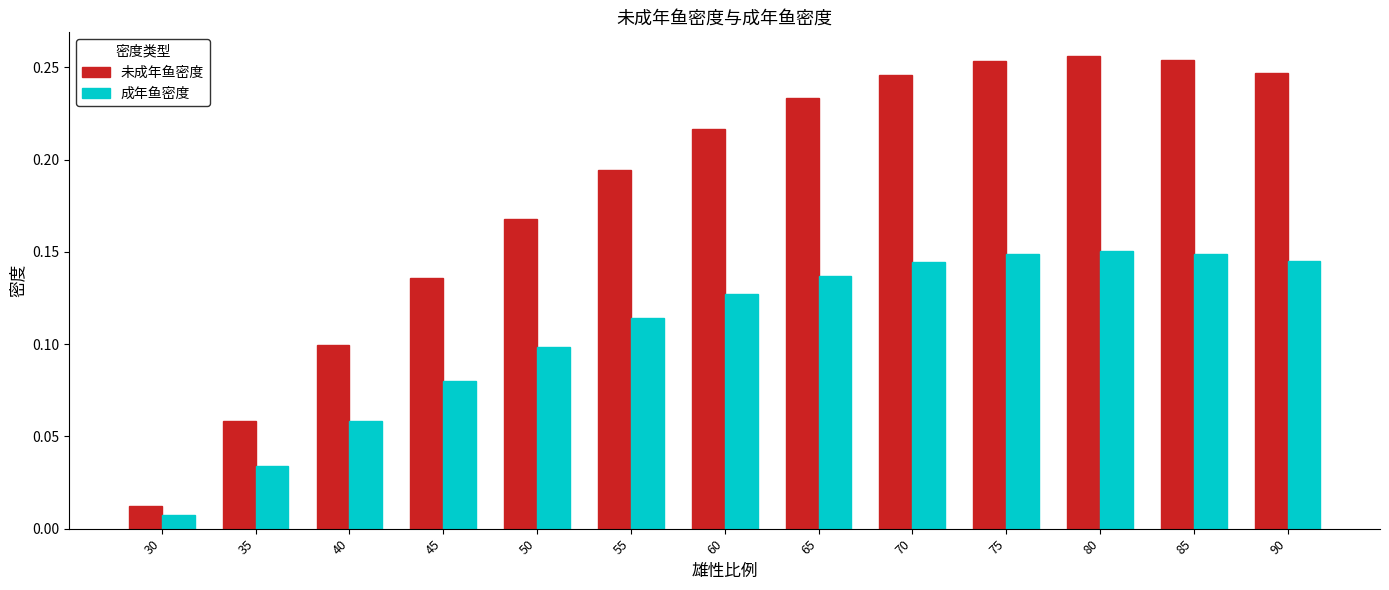

Where is 未成年鱼密度 nearest to the value 0?

30